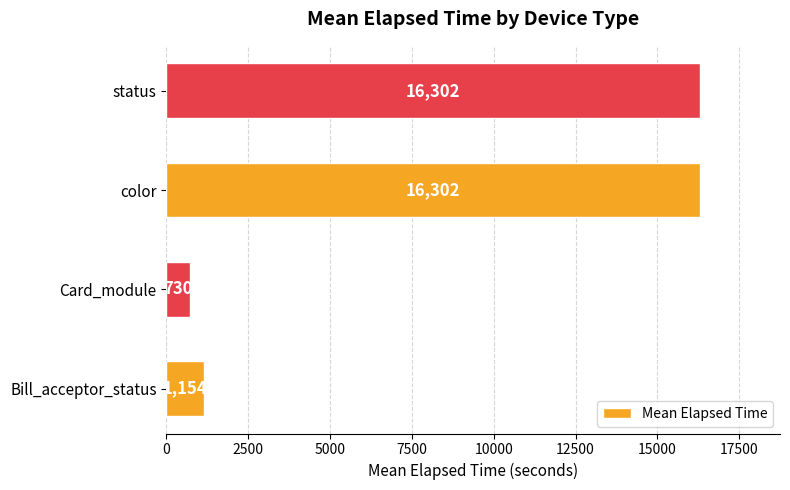

Is it true that the value at color is 23541?

False